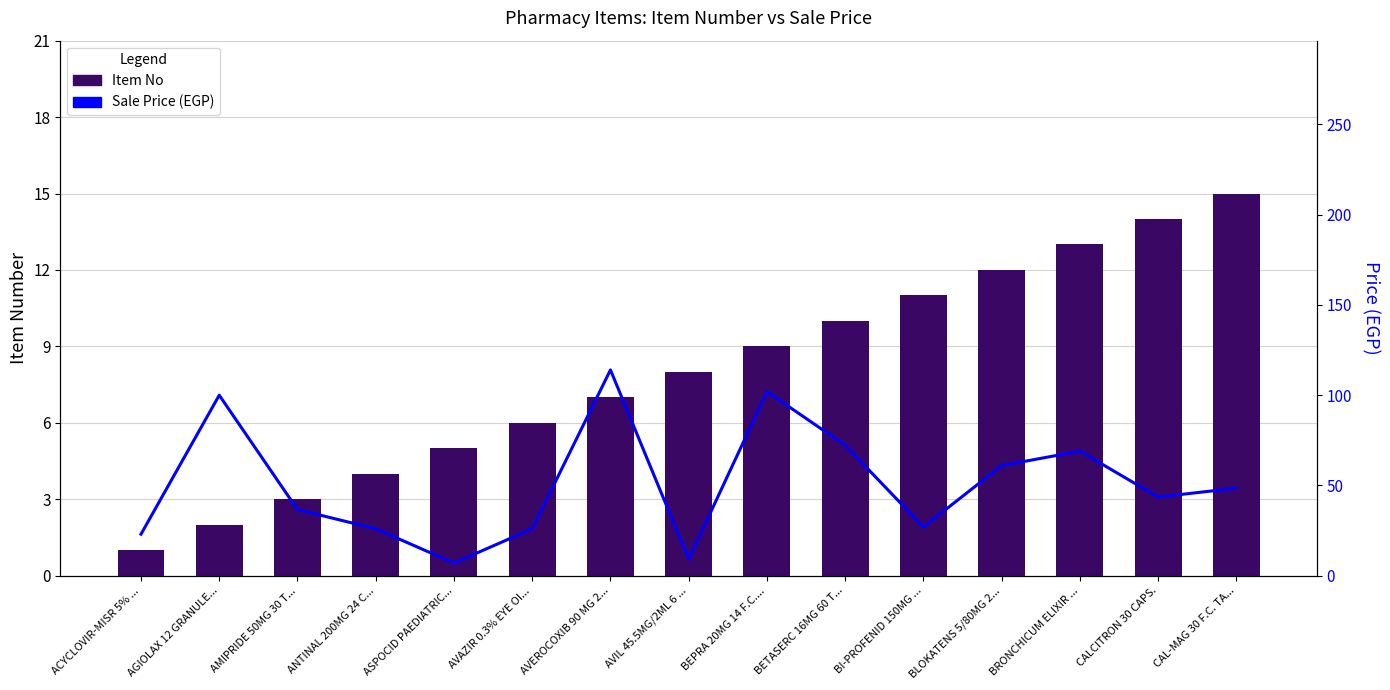

Which has a higher value, BI-PROFENID 150MG ... or ACYCLOVIR-MISR 5% ...?

BI-PROFENID 150MG ...